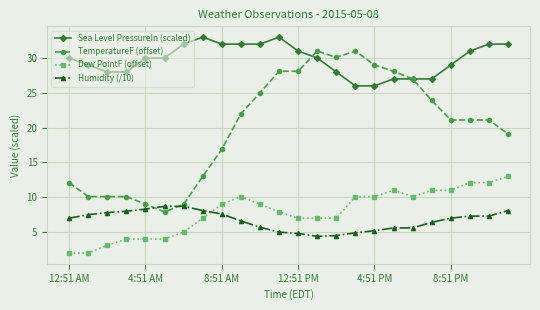

What is the difference between the maximum and second lowest values in the Humidity (/10) series?

4.2